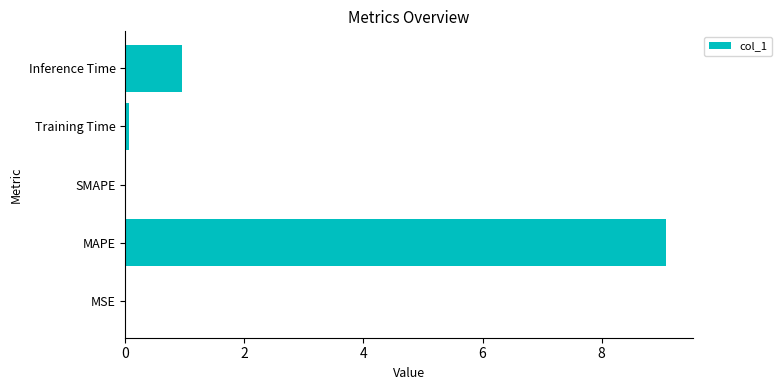

Is it true that the value at MAPE is 9.1?

True